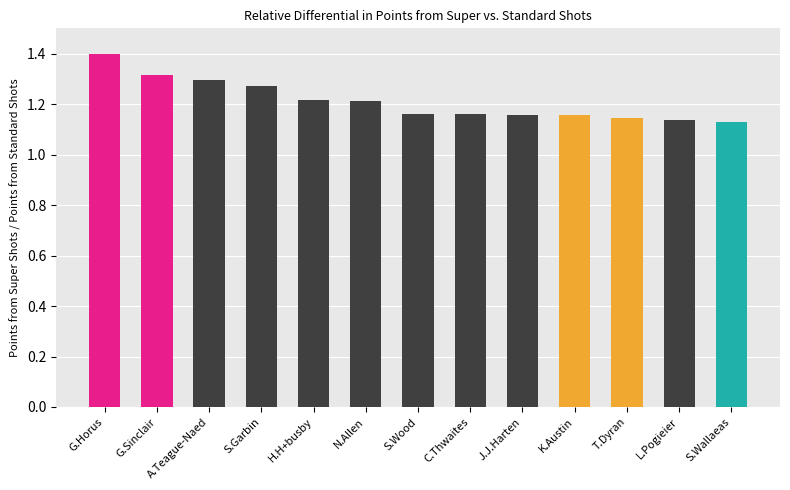

True or false: the data shows 2.1 at H.H+busby.

False